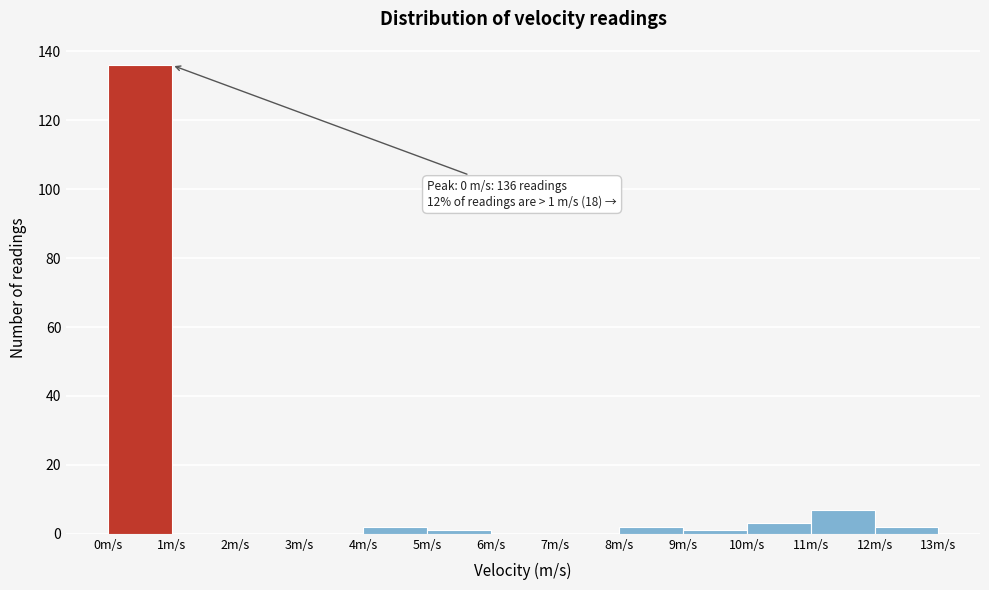

Which range on the x-axis has the tallest bar?

0 to 1